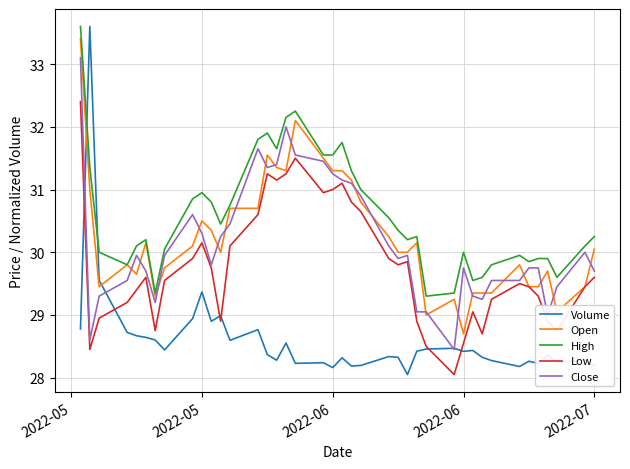

How many lines are shown in the chart?

5